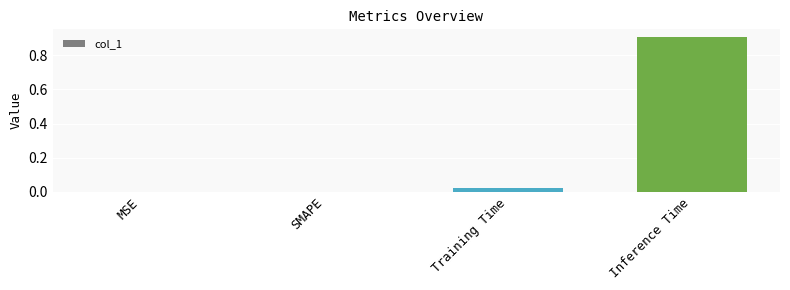

True or false: the data shows 0.0 at Training Time.

True